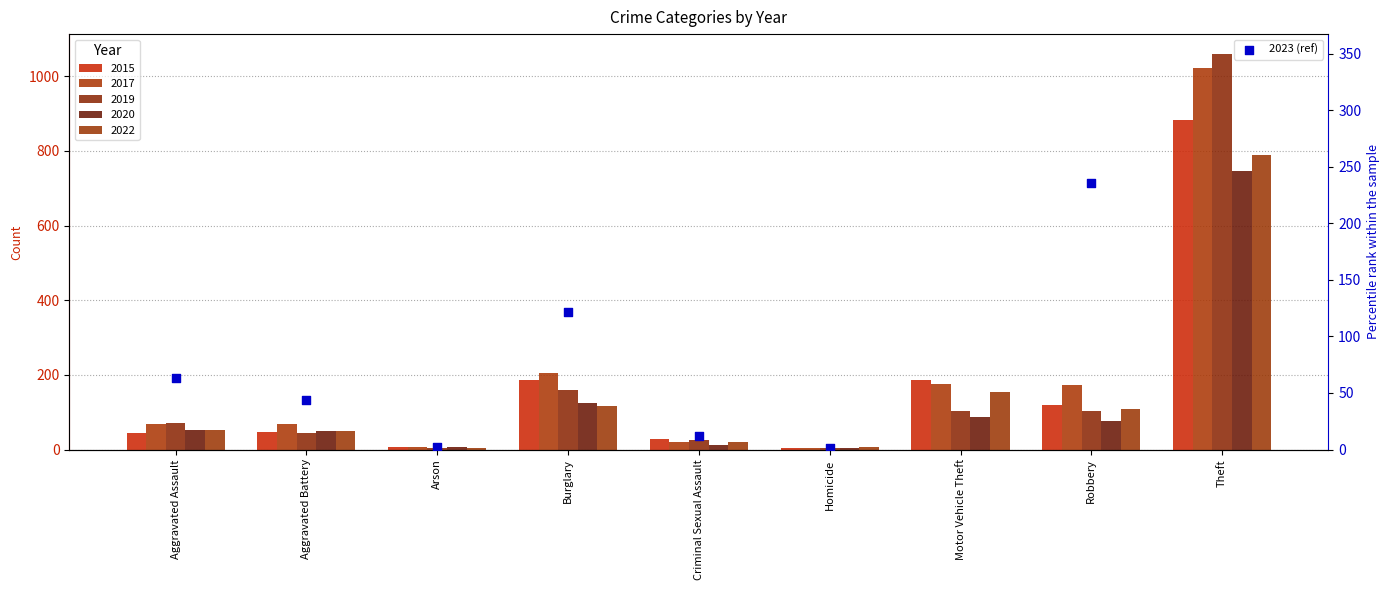

What is the change in value from Arson to Burglary?

+120